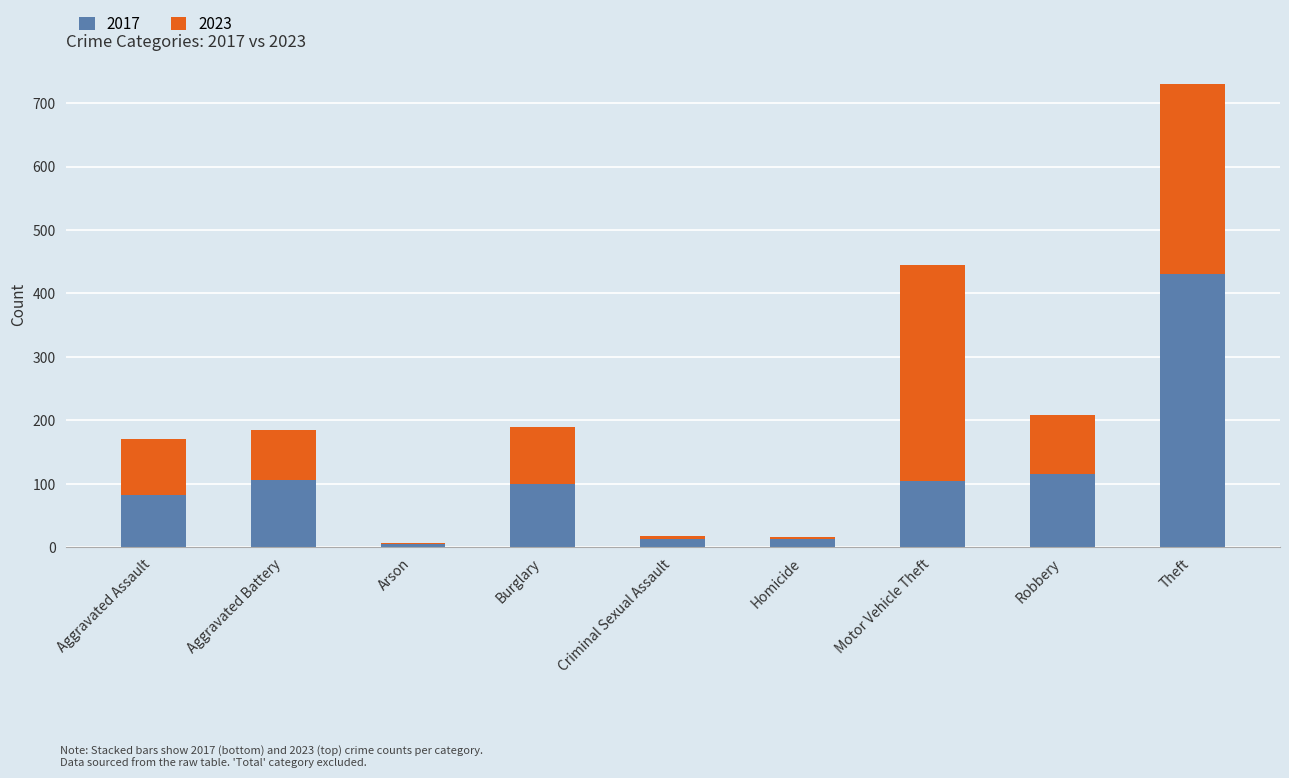

Is it true that 2017 equals 70 at Motor Vehicle Theft?

False